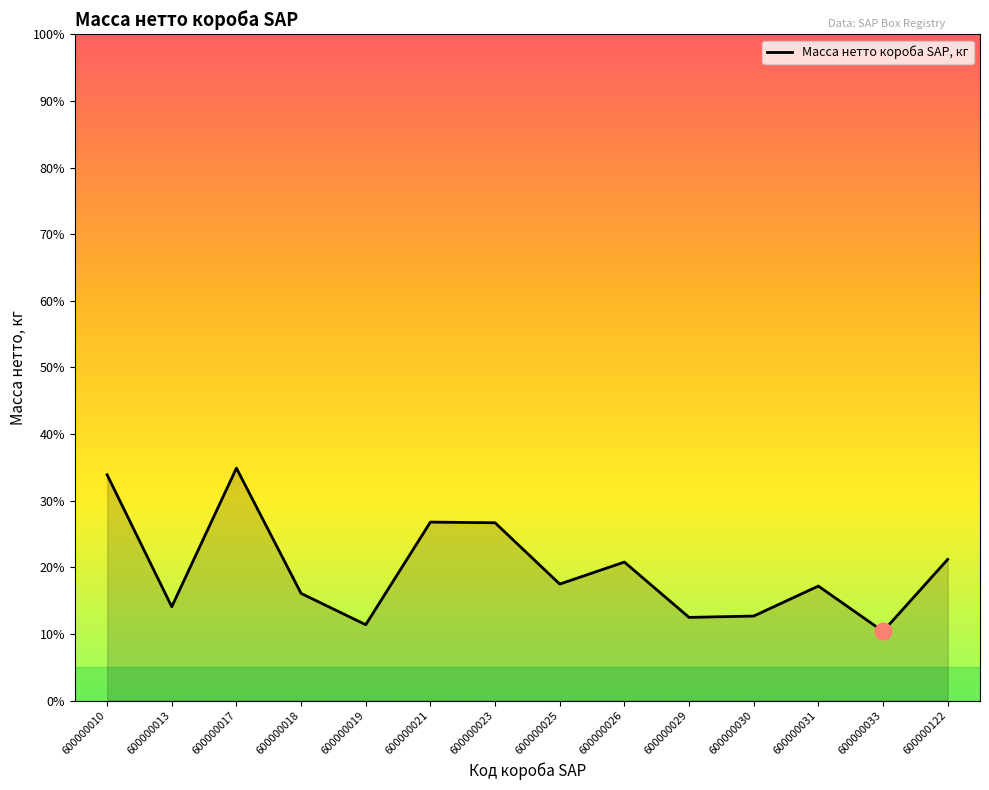

Rank the categories by value from highest to lowest.

600000017, 600000010, 600000021, 600000023, 600000122, 600000026, 600000025, 600000031, 600000018, 600000013, 600000030, 600000029, 600000019, 600000033